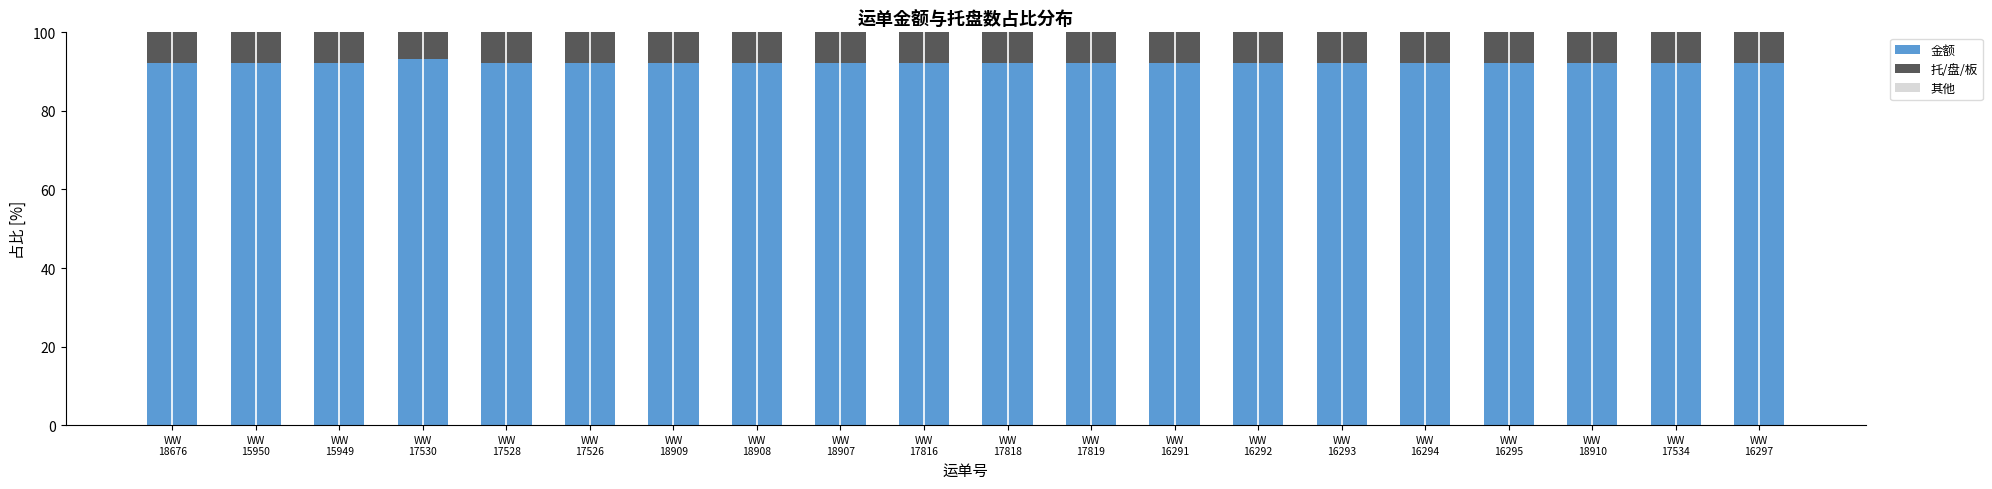

Are the bars horizontal?

No